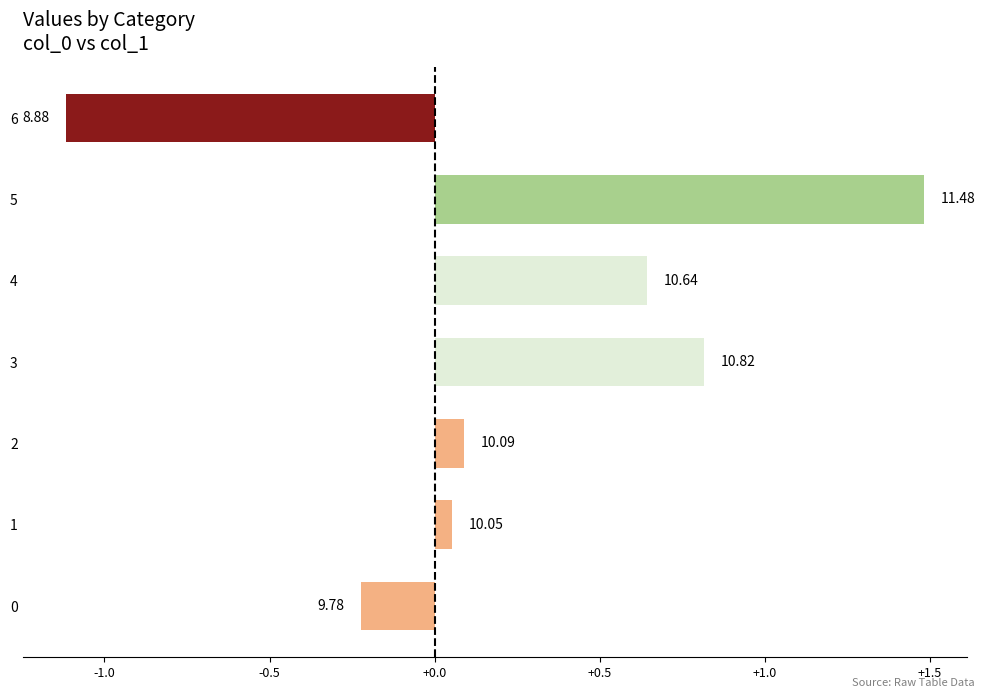

What is the maximum value shown in the chart?

1.5